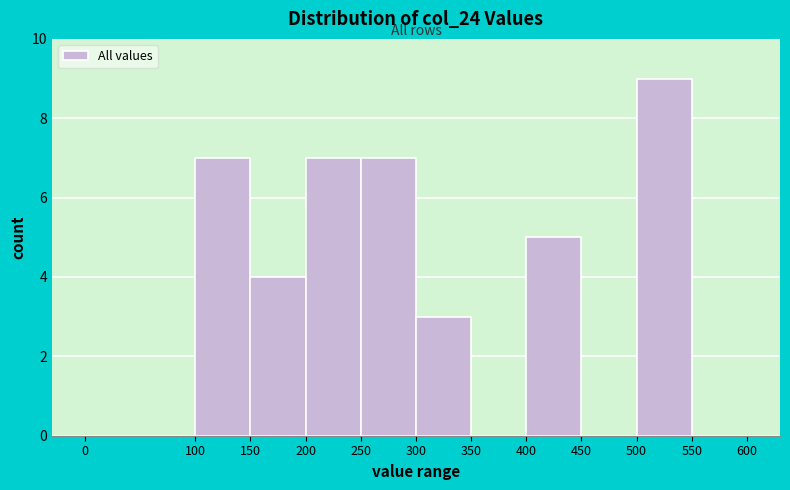

Reading left to right, list every bar in this chart as the range it spans on the x-axis followed by its height. The values are not printed on the chart, so give them approximately, as read against the axis.

0 to 100: 0
100 to 150: 7
150 to 200: 4
200 to 250: 7
250 to 300: 7
300 to 350: 3
350 to 400: 0
400 to 450: 5
450 to 500: 0
500 to 550: 9
550 to 600: 0